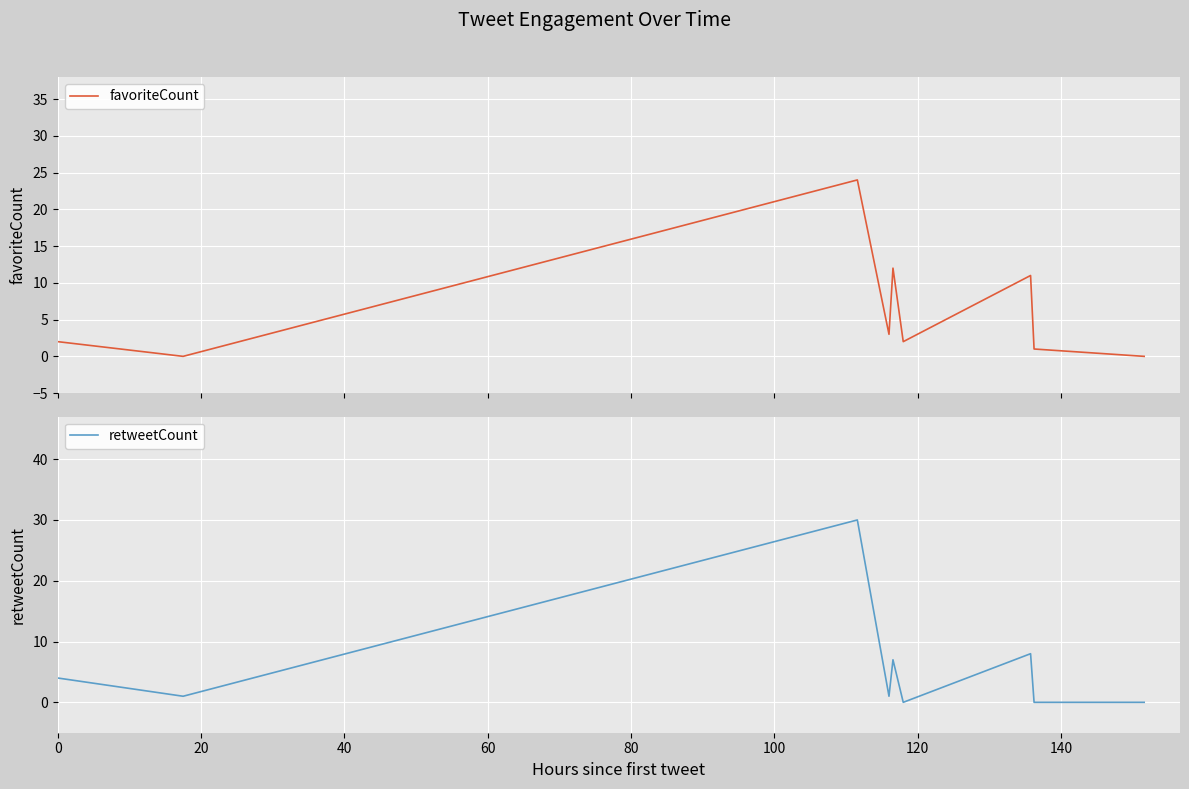

Is the value of favoriteCount at 120 greater than the value of retweetCount at 160?

Yes